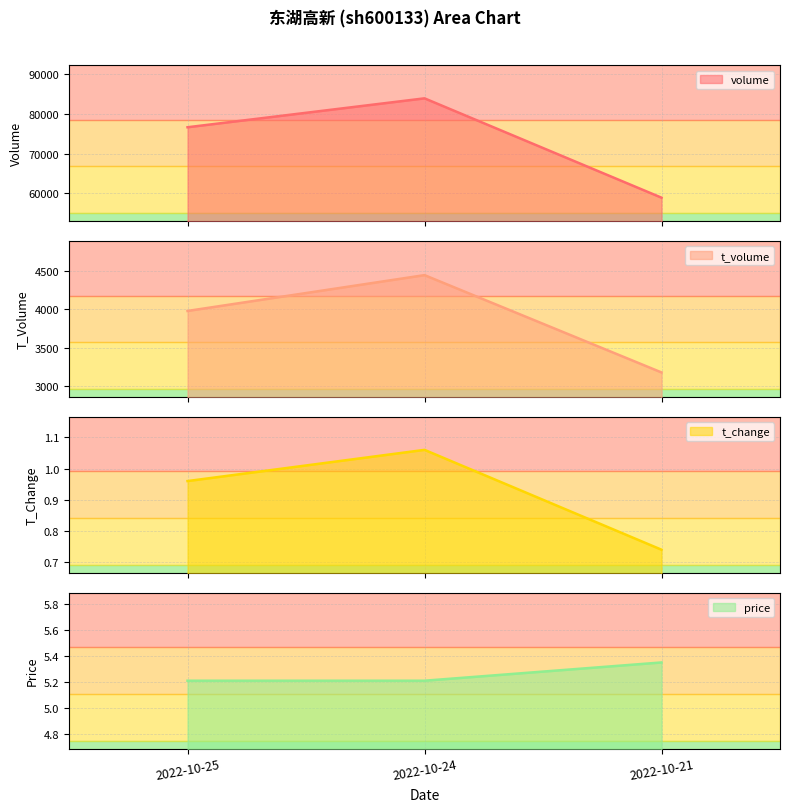

At which category is the sum across all series the highest?

2022-10-24